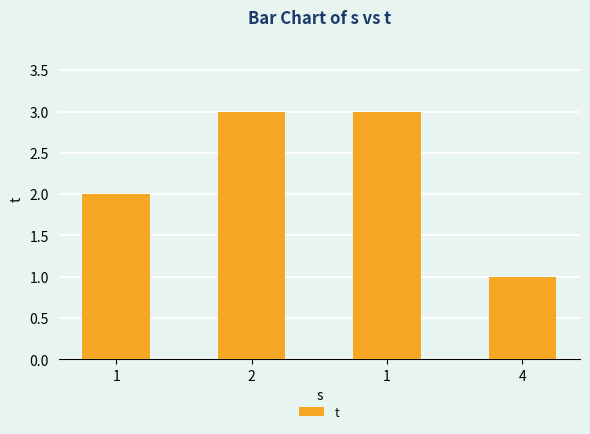

What is the smallest value displayed?

1